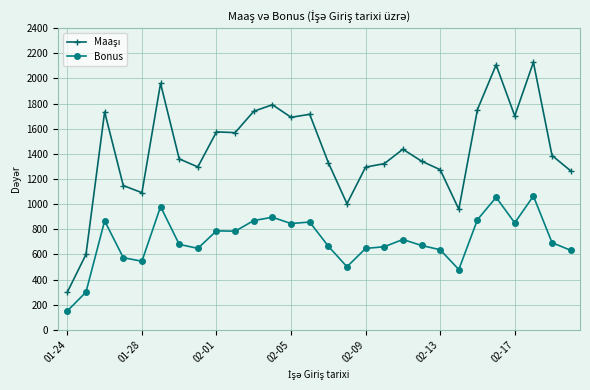

What is the difference between the second highest and minimum values in the Bonus series?

904.0